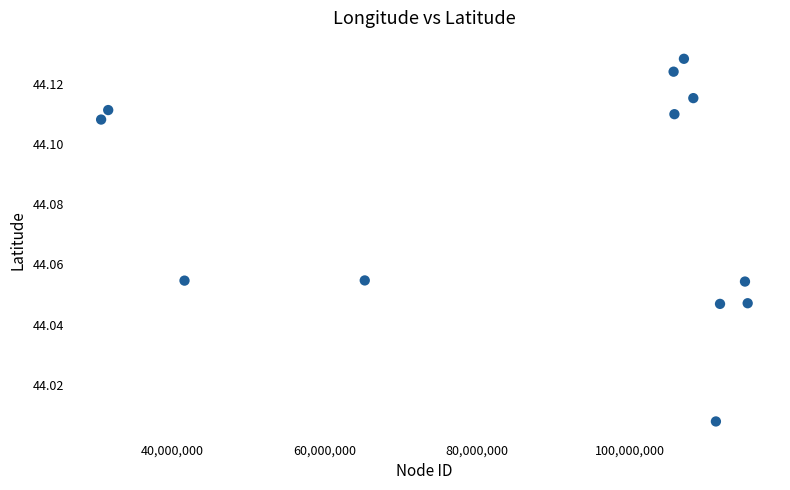

What is the range of X values (max minus min)?

84891032.0